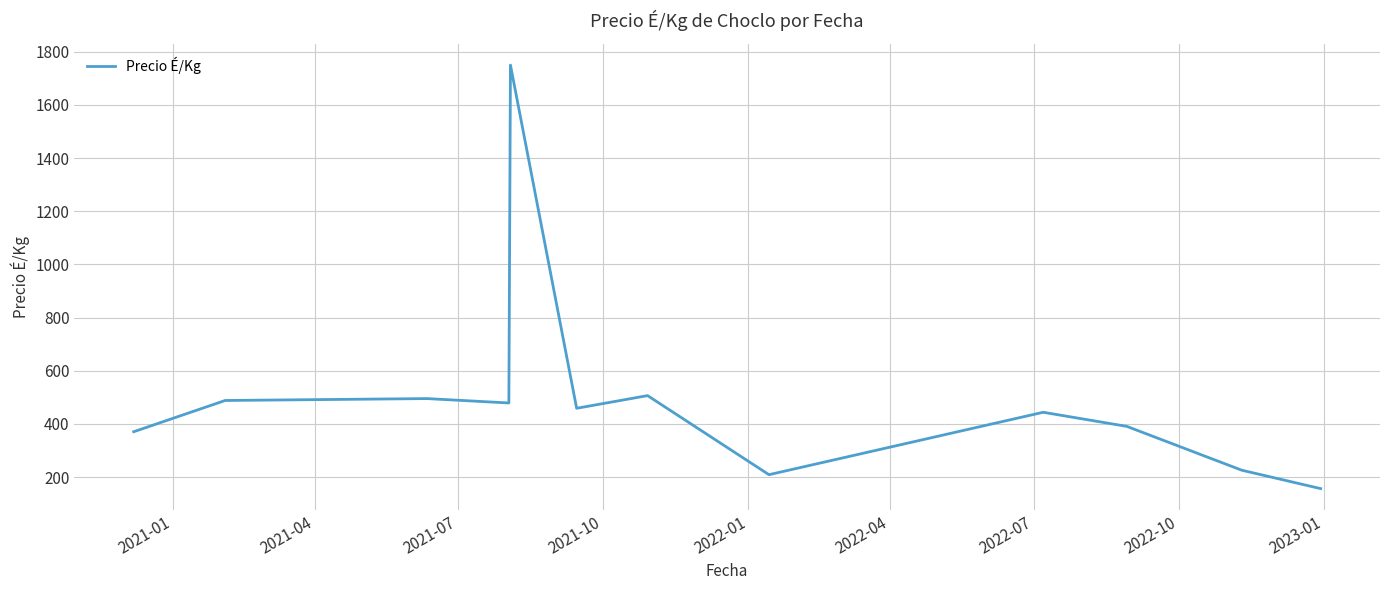

What is the sum of all values?

5976.3